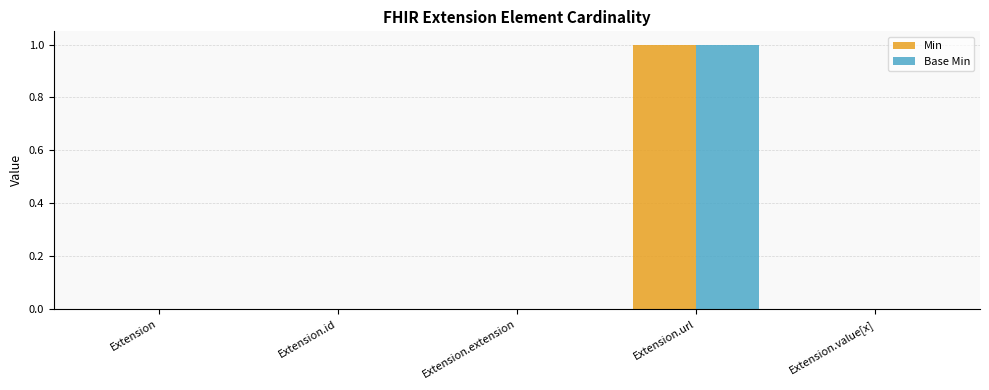

Count the Base Min values in the range 0 to 1.

5